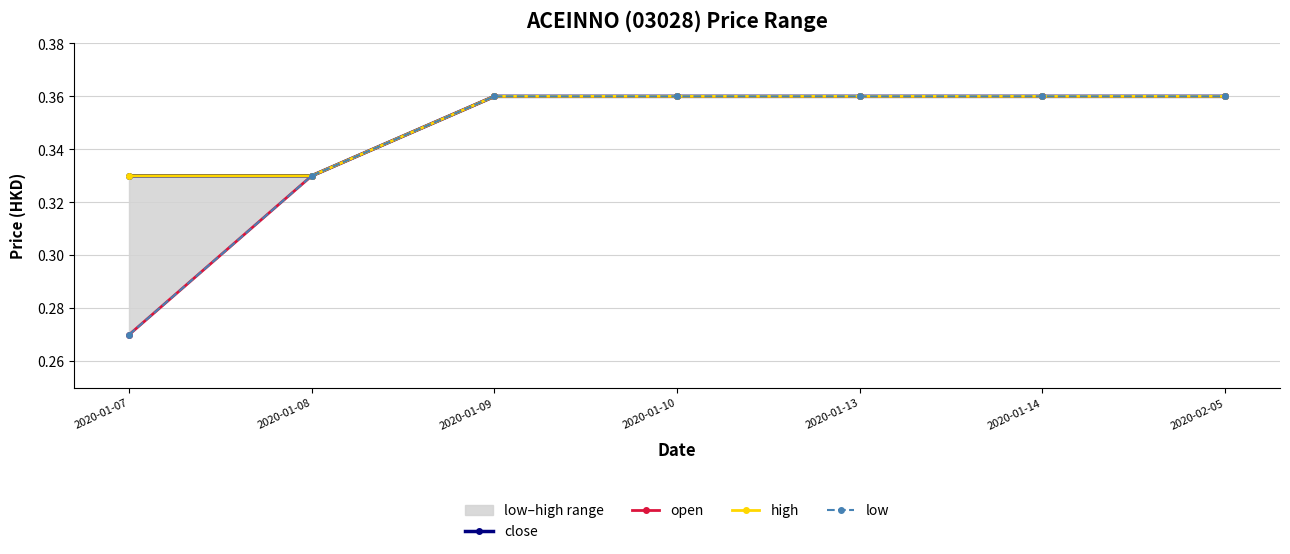

The high series shows 0.3 at 2020-01-08. True or false?

True